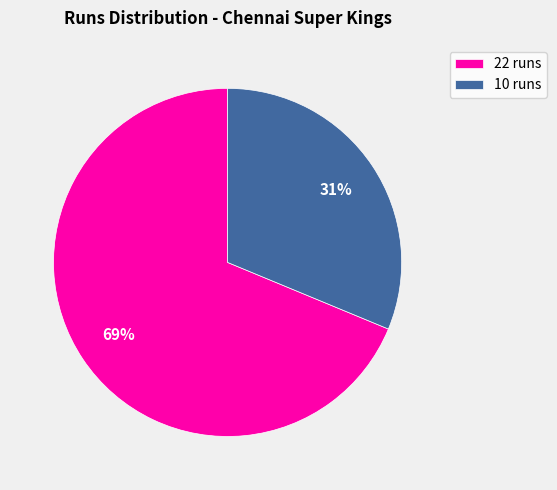

Is the sum of 22 runs and 10 runs greater than half?

Yes